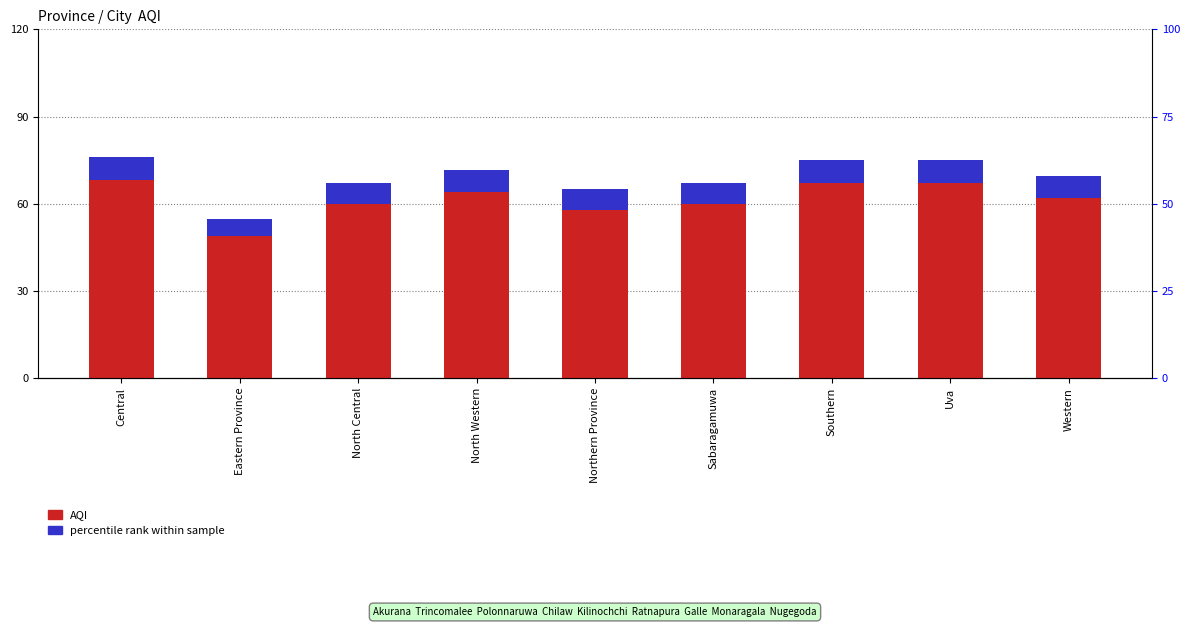

What is the maximum value shown in the chart?

68.0